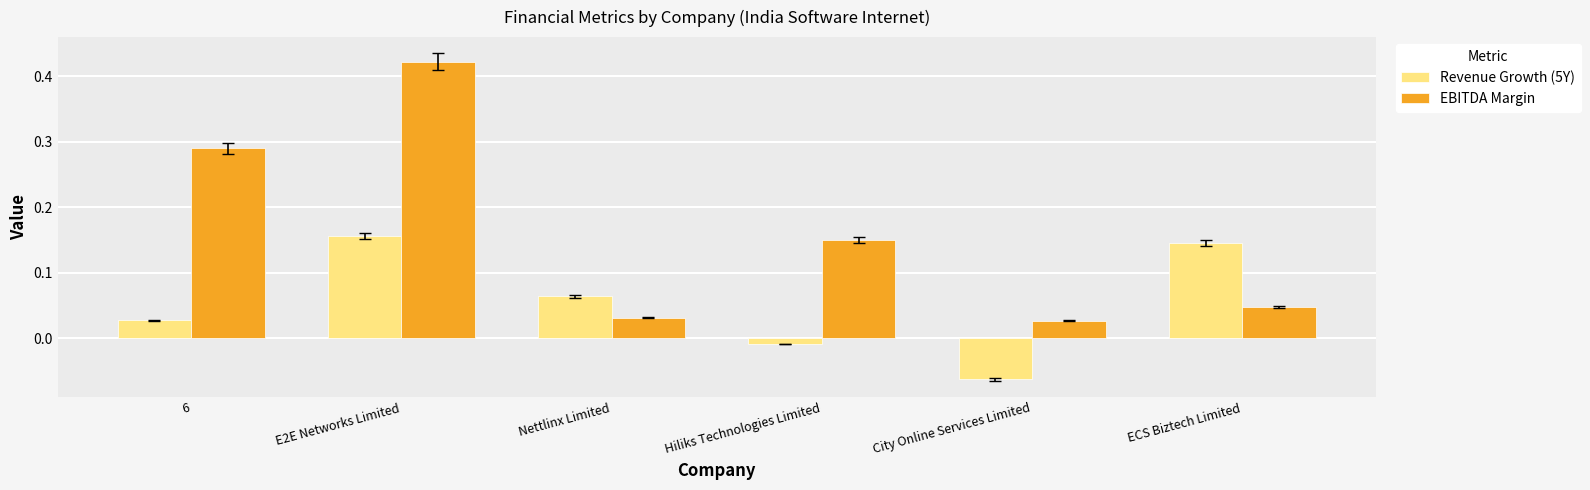

How many data points in Revenue Growth (5Y) are less than 0?

2